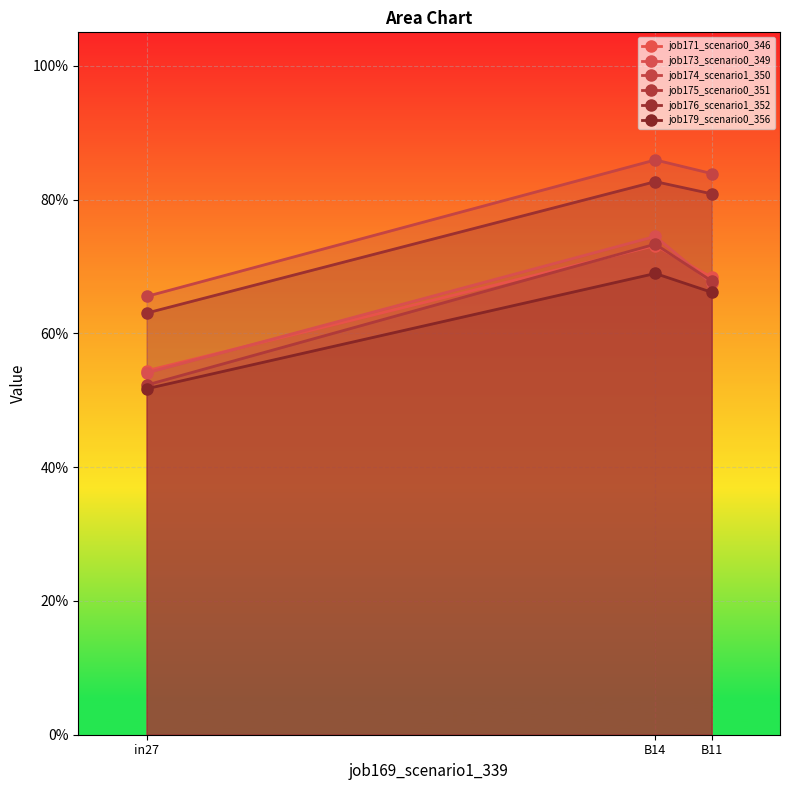

What is the value of the job174_scenario1_350 point at the 2nd from the left?

0.9